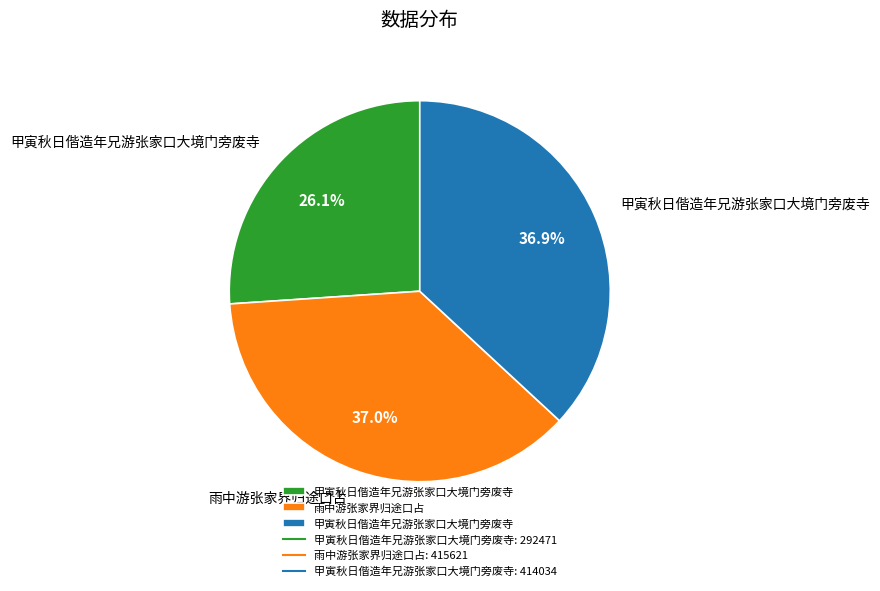

Is there any slice that represents more than half of the pie?

No